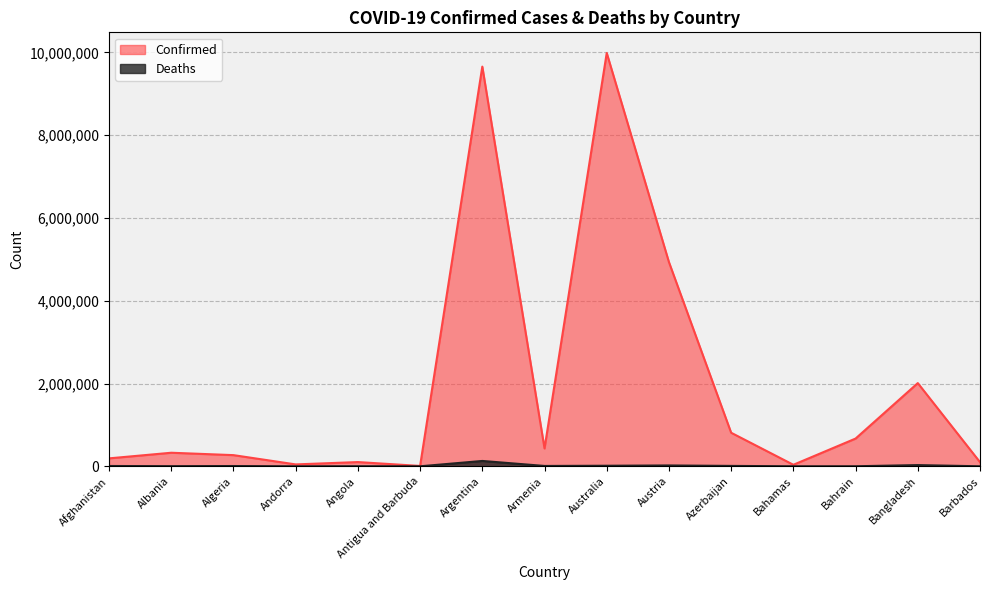

What is the greatest value displayed?

9987913